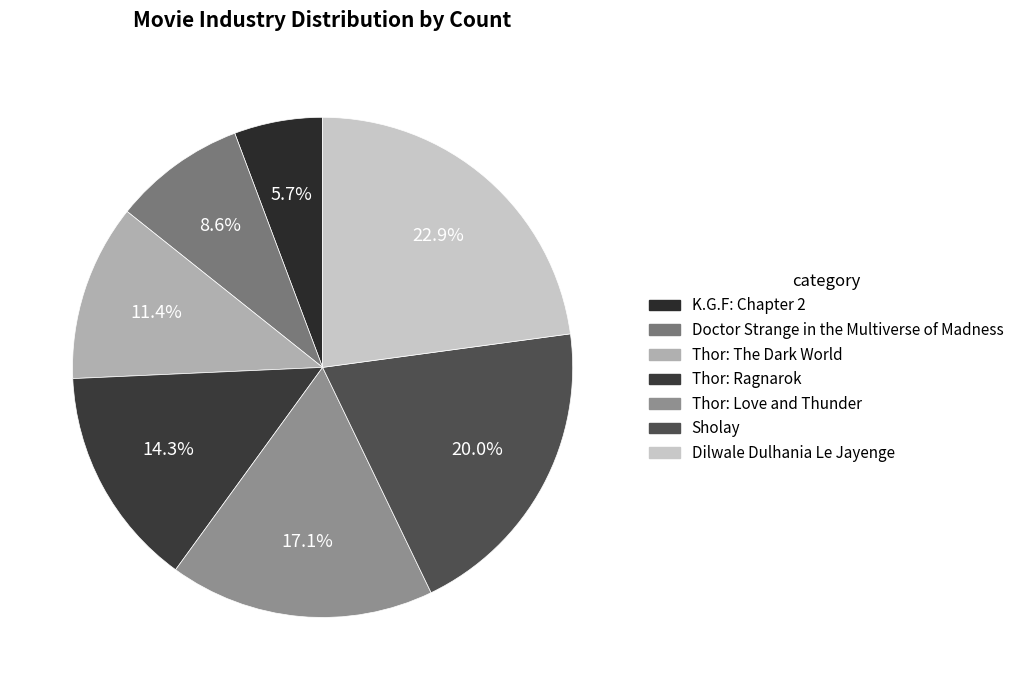

How many segments does this pie chart have?

7